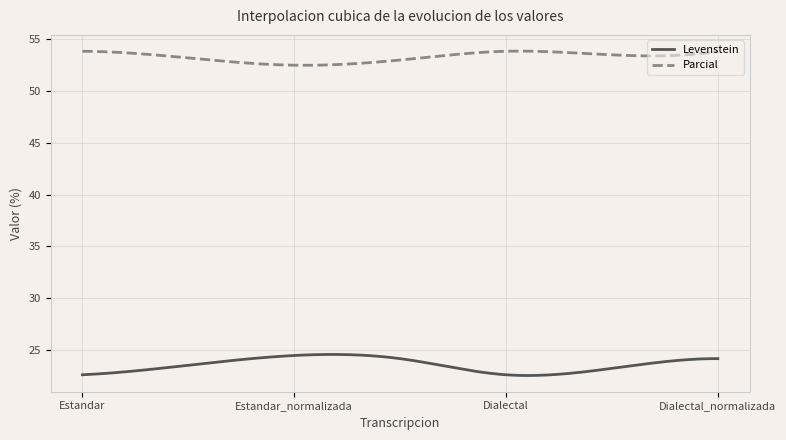

List the series in order of their overall mean, highest first.

Parcial, Levenstein